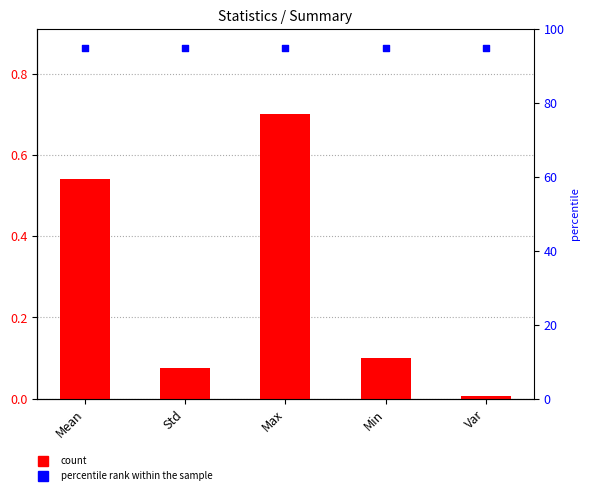

At how many categories does at least one series exceed 29?

5